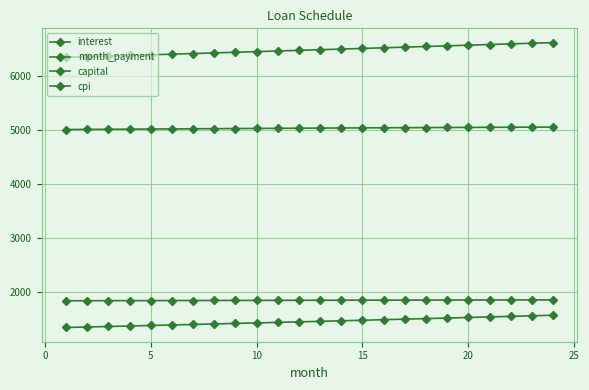

True or false: interest has more than 1 points higher than both neighbors.

False